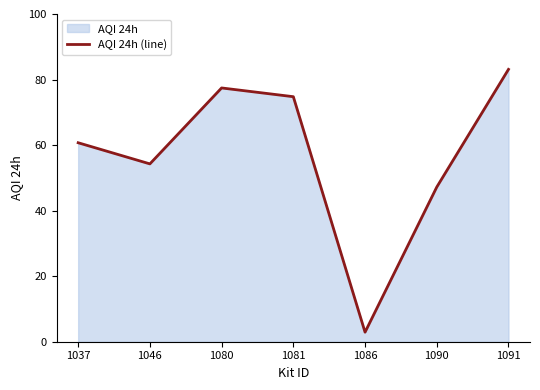

Reading left to right, transcribe all the data shown in this chart.

60.7	54.3	77.4	74.8	2.9	47.2	83.1